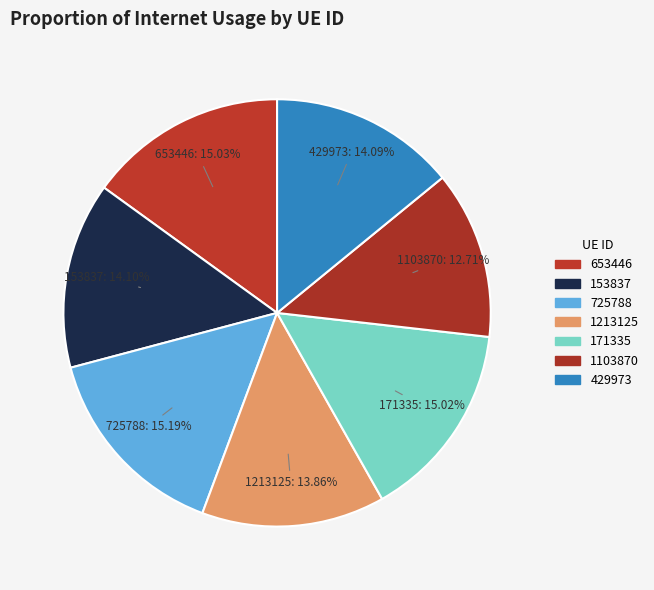

Does any single category account for the majority?

No